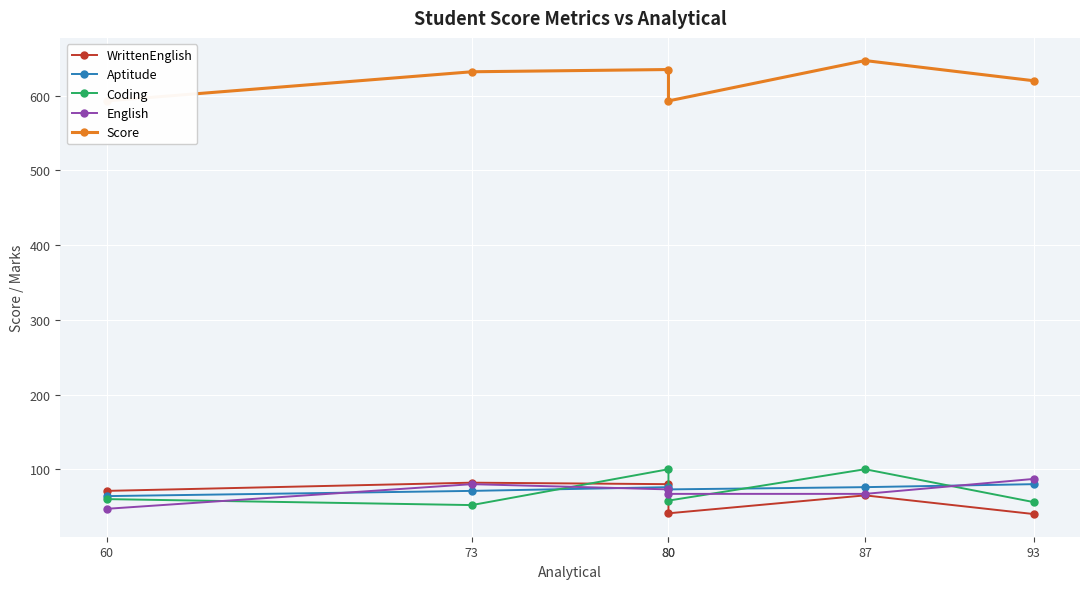

Is it true that Score equals 1051 at 80?

False